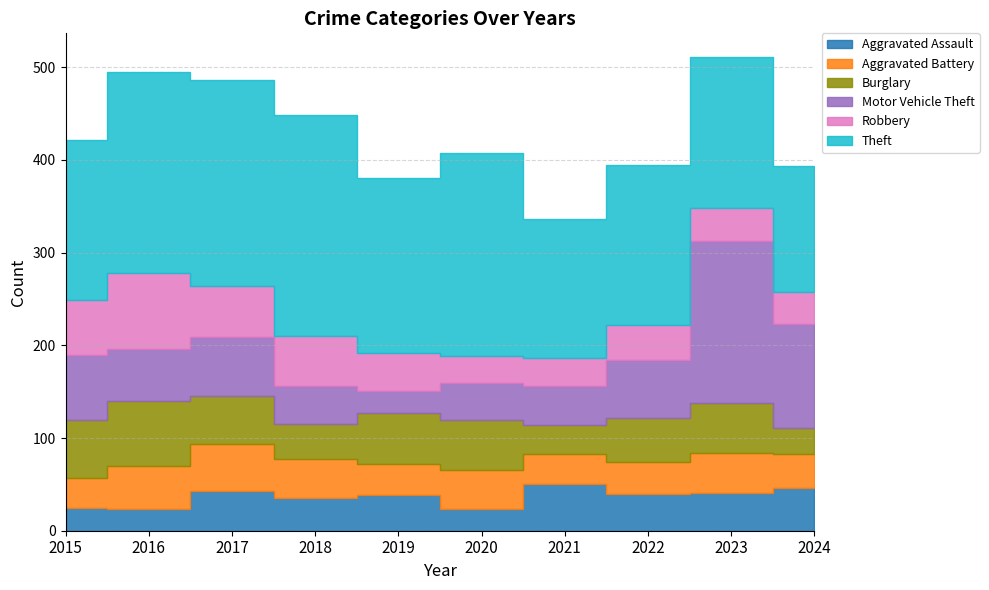

Which series has the largest range (max minus min)?

Motor Vehicle Theft